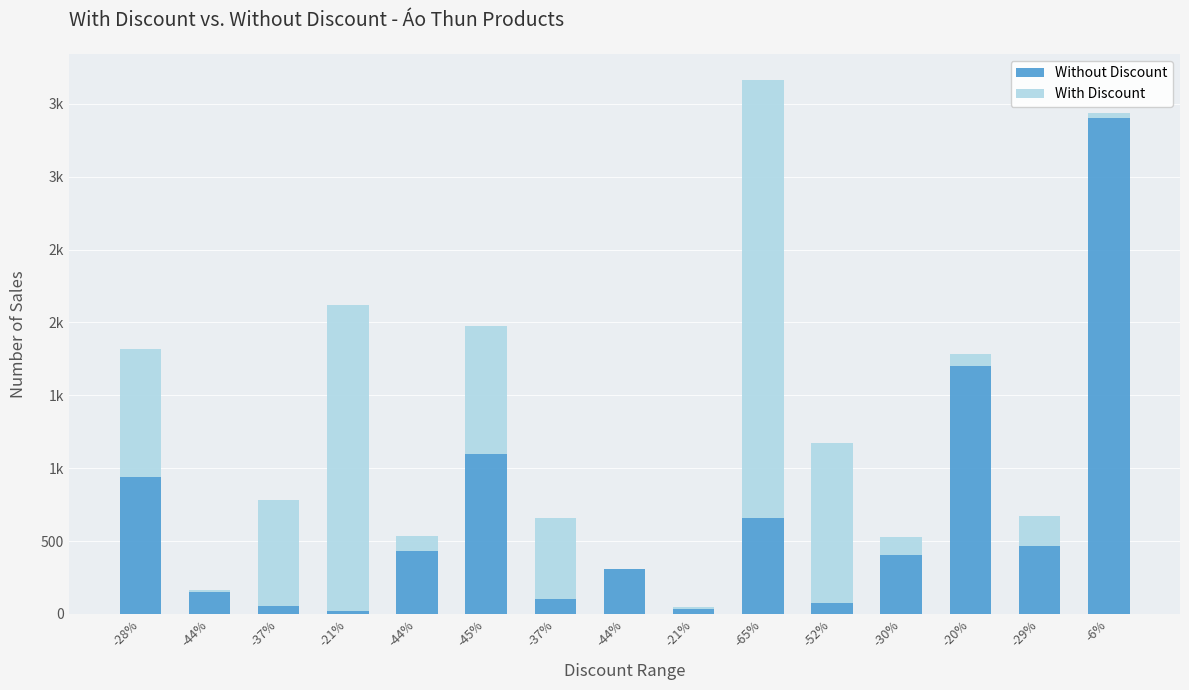

Are the bars horizontal?

No